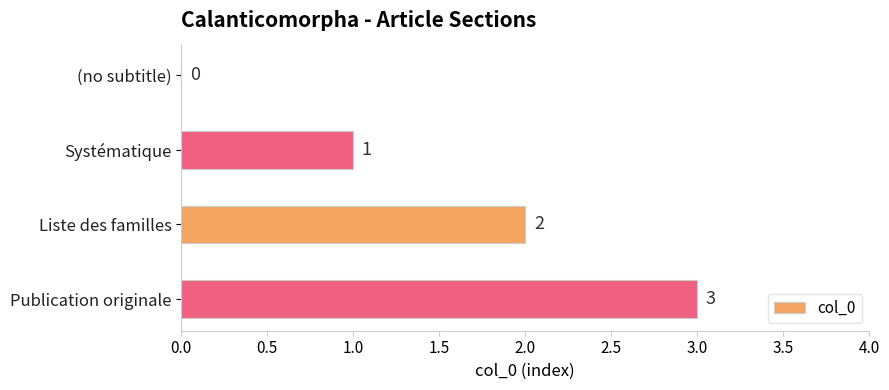

What is the sum of all values?

6